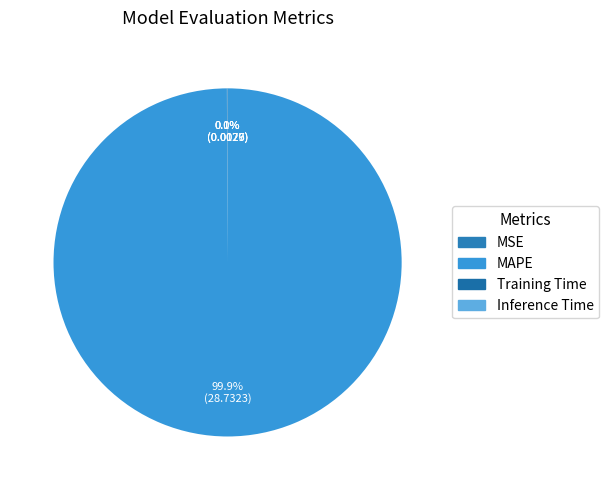

Rank the categories by value from highest to lowest.

MAPE, MSE, Training Time, Inference Time